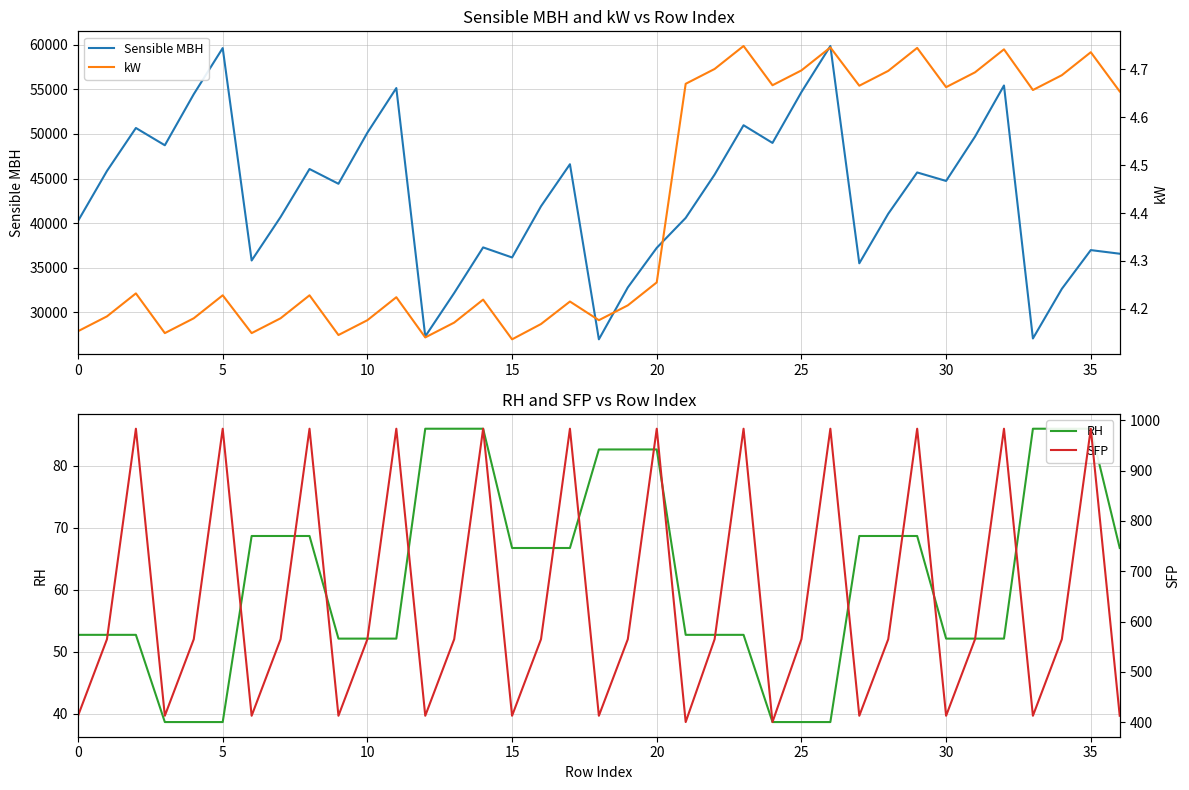

Count the number of data series in this chart.

4